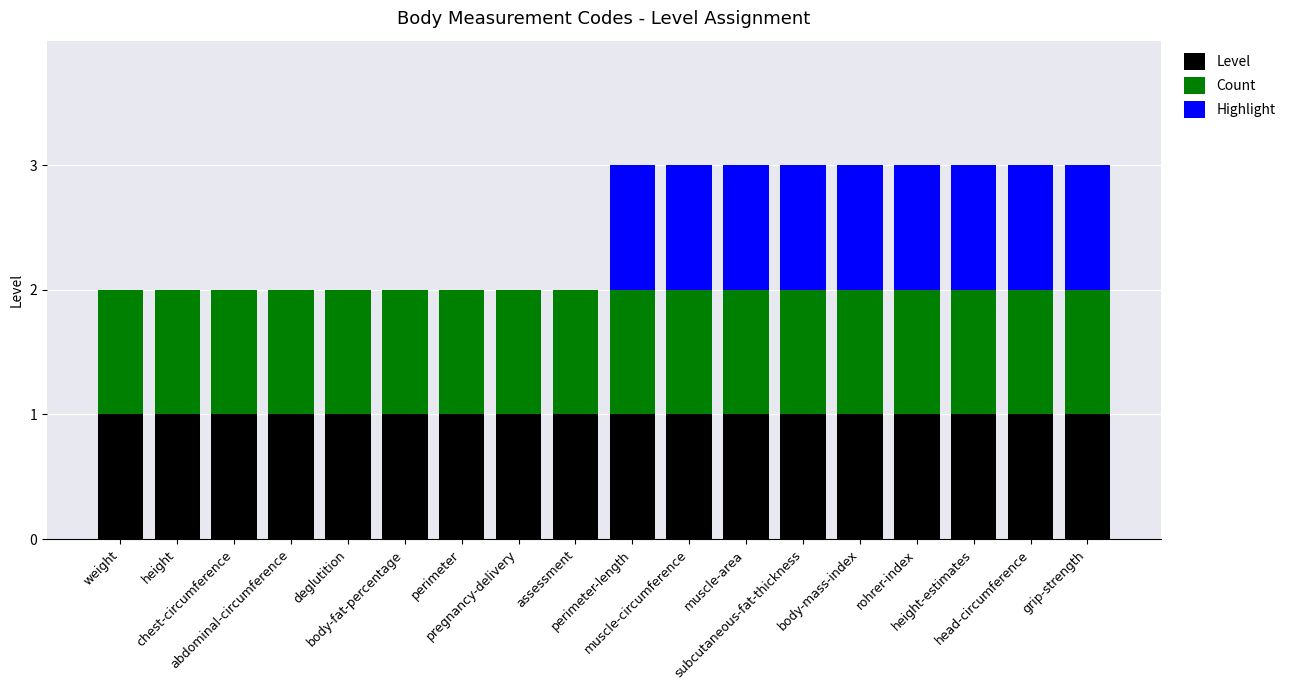

What is the sum of the Level values at muscle-area and head-circumference?

2